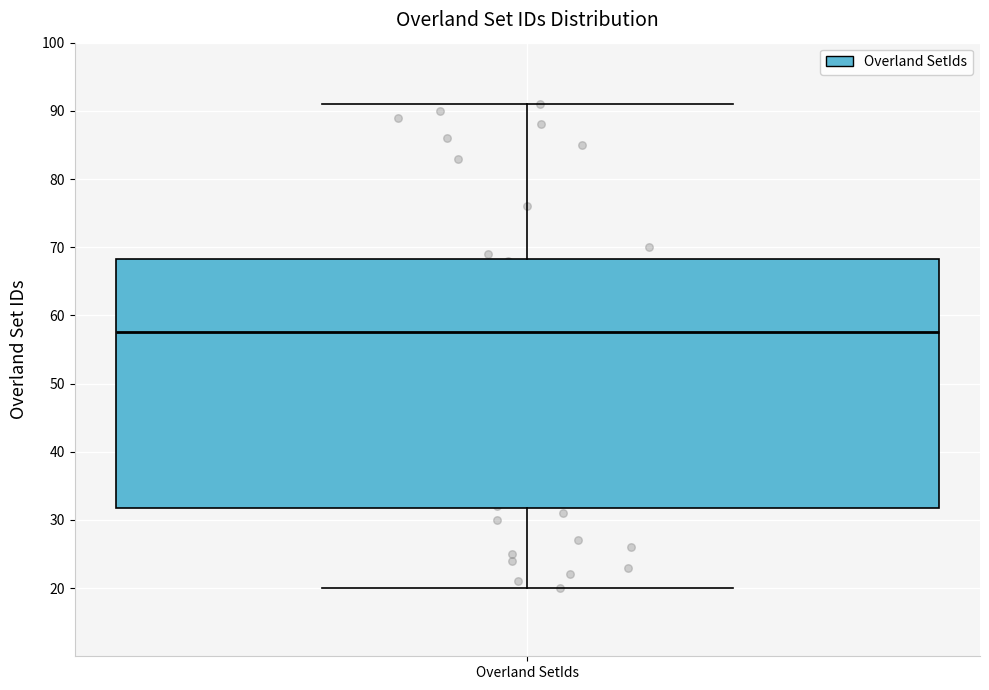

Read this box plot against the y-axis: the position of the median line, the range covered by the box, and the ends of both whiskers. The values are not printed on the chart, so give them approximately, as read against the axis.

median 58, box 32 to 68, whiskers 20 to 91